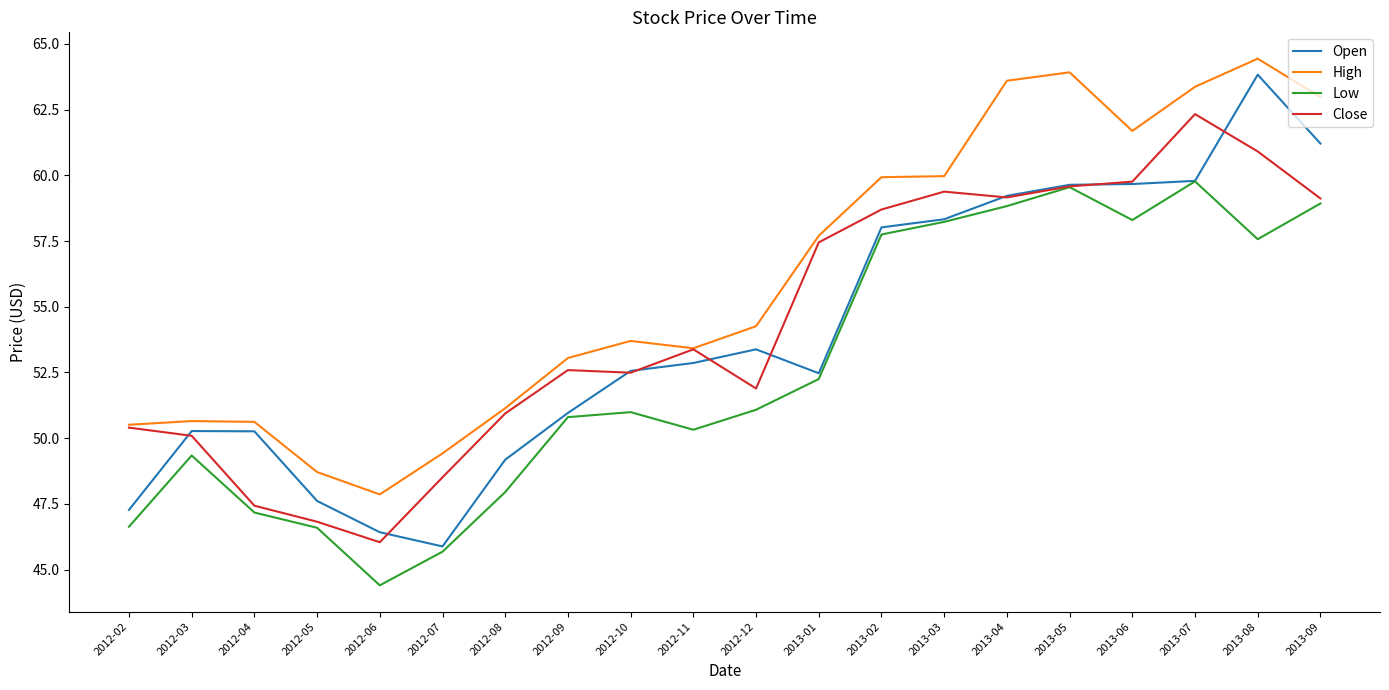

How many lines are shown in the chart?

4